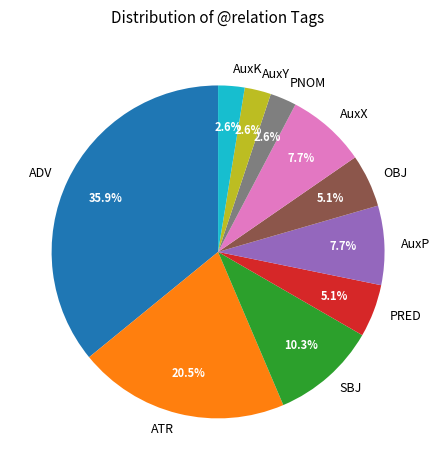

How many segments does this pie chart have?

10